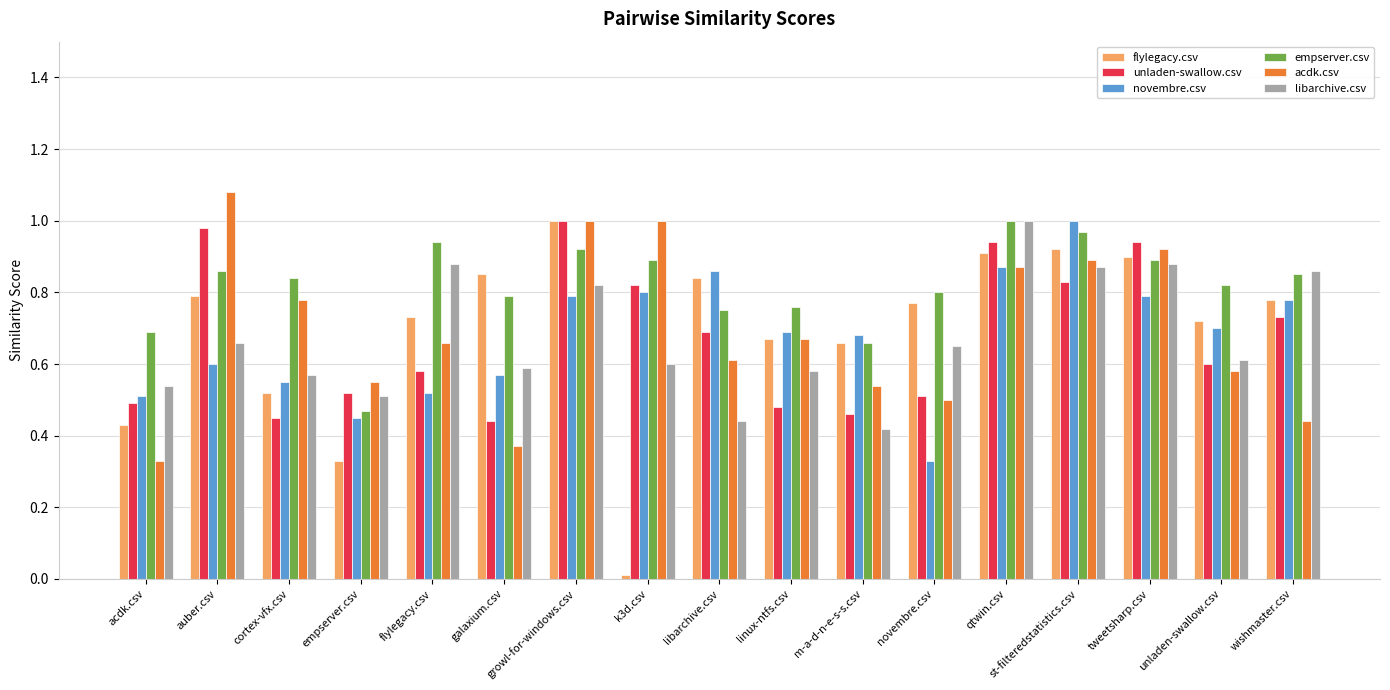

Which category has the highest value in the flylegacy.csv series?

growl-for-windows.csv